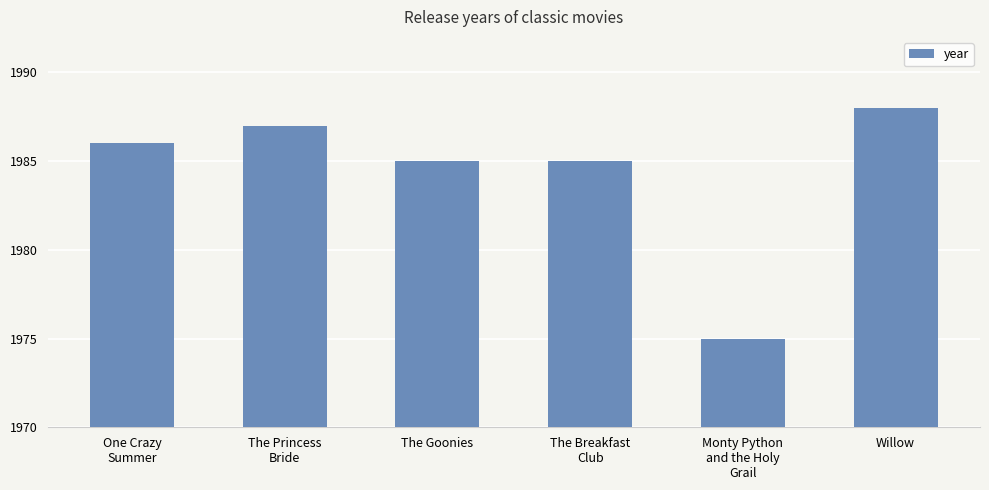

Is it true that the value at One Crazy
Summer is 1986?

True